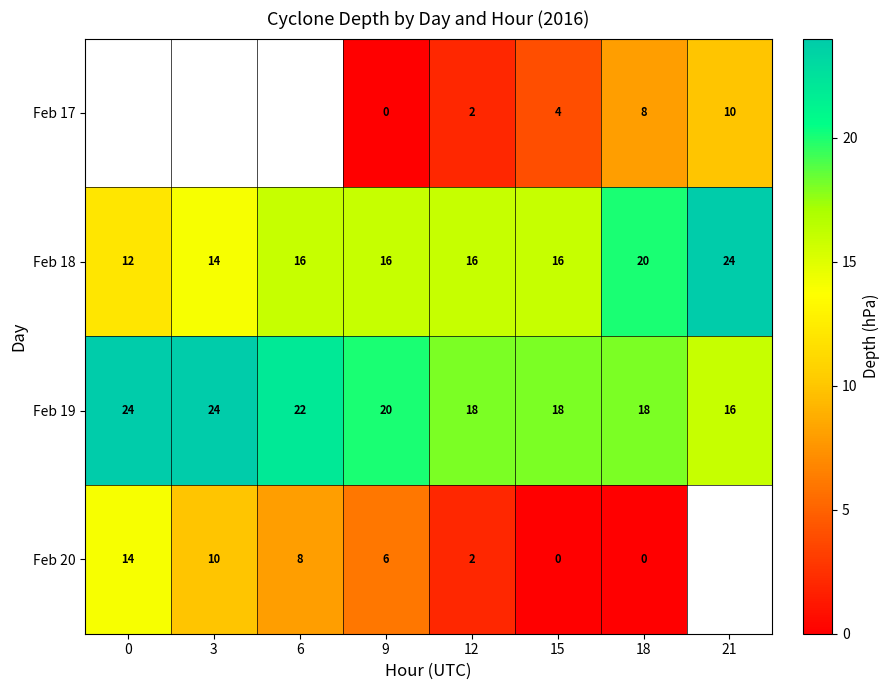

Rank the series at 9 from lowest to highest value.

Feb 17, Feb 20, Feb 18, Feb 19